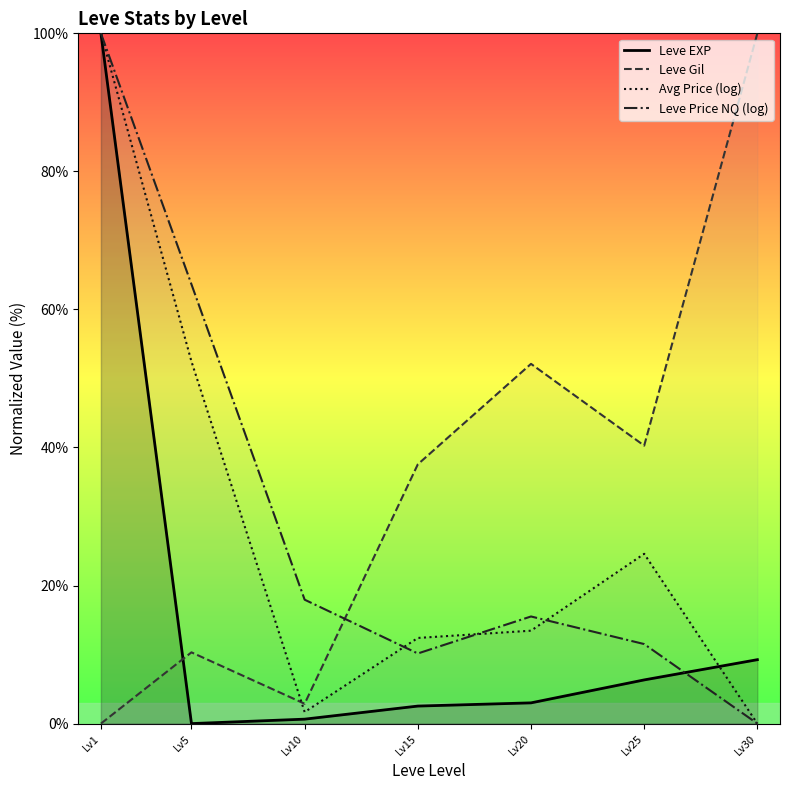

The value of Leve Gil at Lv30 is 142.0. True or false?

False